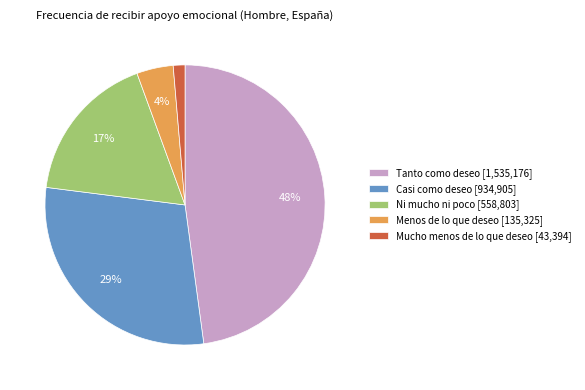

Rank the categories by value from highest to lowest.

Tanto como deseo, Casi como deseo, Ni mucho ni poco, Menos de lo que deseo, Mucho menos de lo que deseo